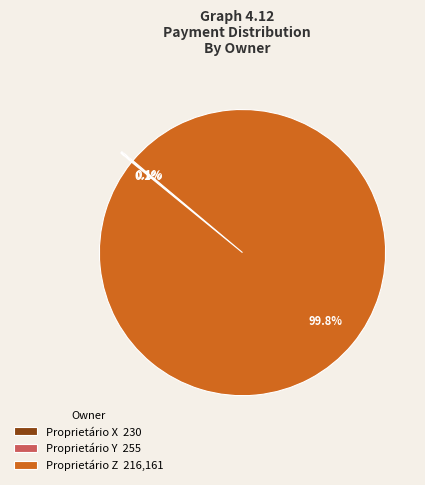

To the nearest percent, what is the difference between the largest and smallest slice percentages?

100%